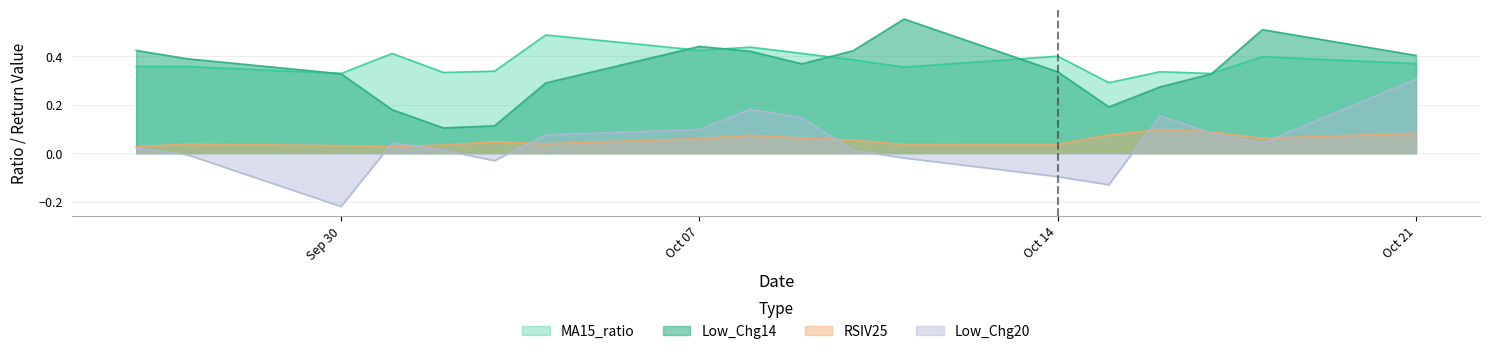

What is the total value across all series at 2024-10-17?

0.8